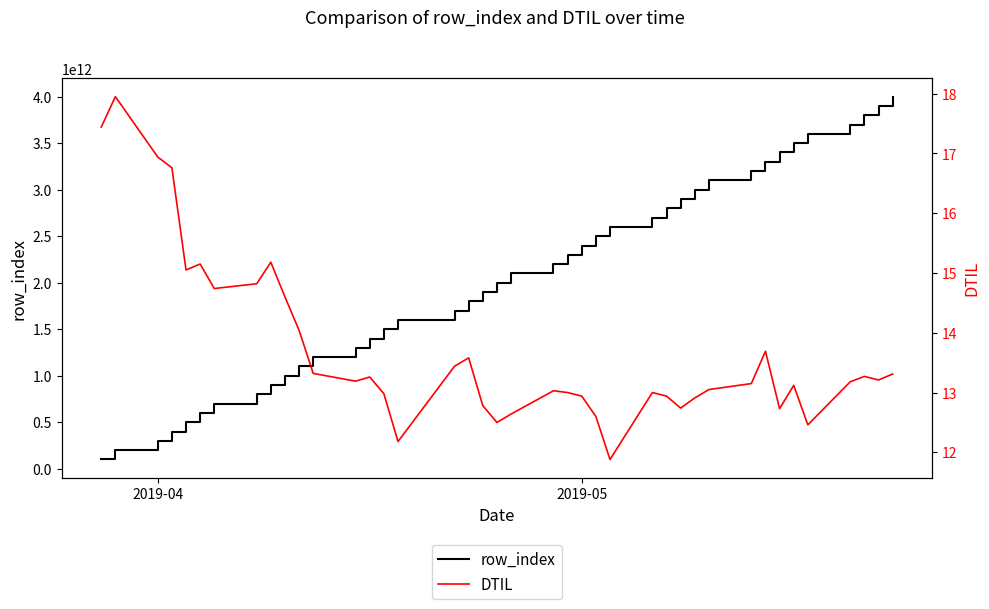

How many lines are shown in the chart?

2